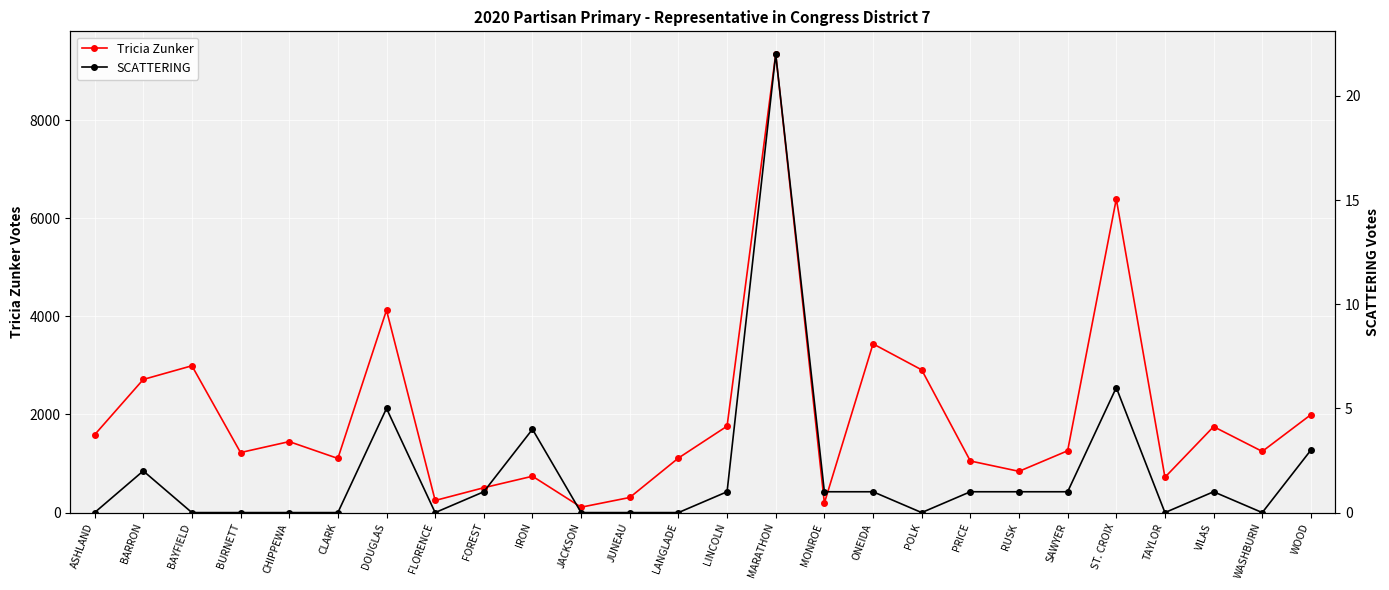

Is this an area chart (filled region under the line)?

No